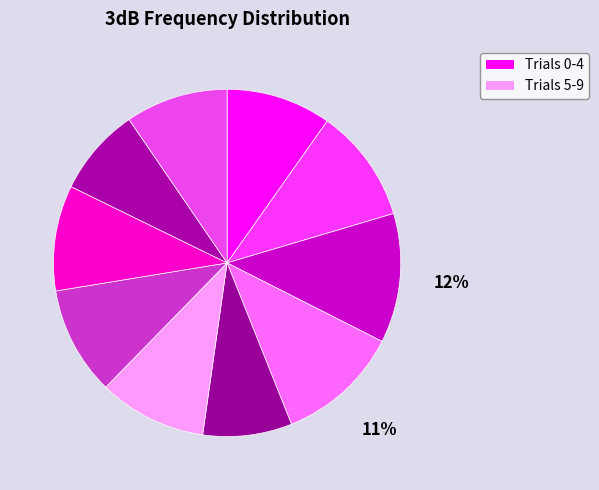

To the nearest percent, what is the difference between the largest and smallest slice percentages?

4%